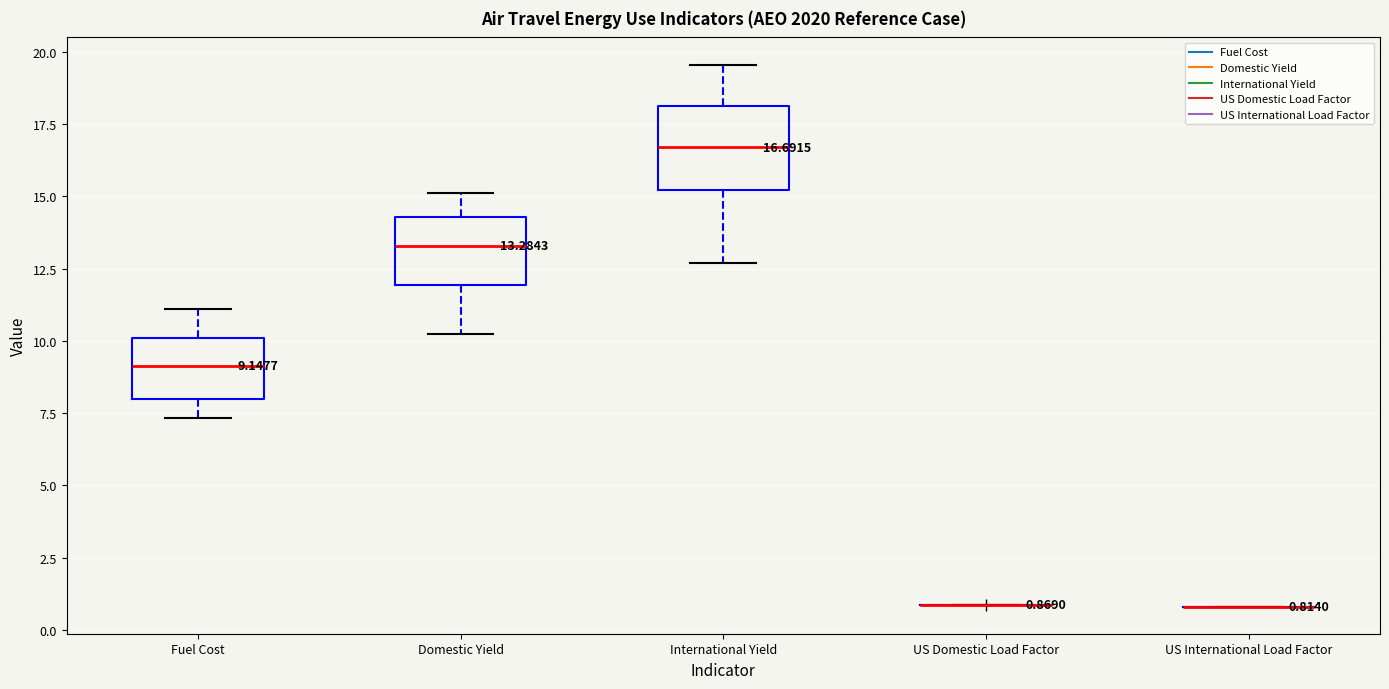

Which box is the tallest, from its lower edge to its upper edge?

International Yield